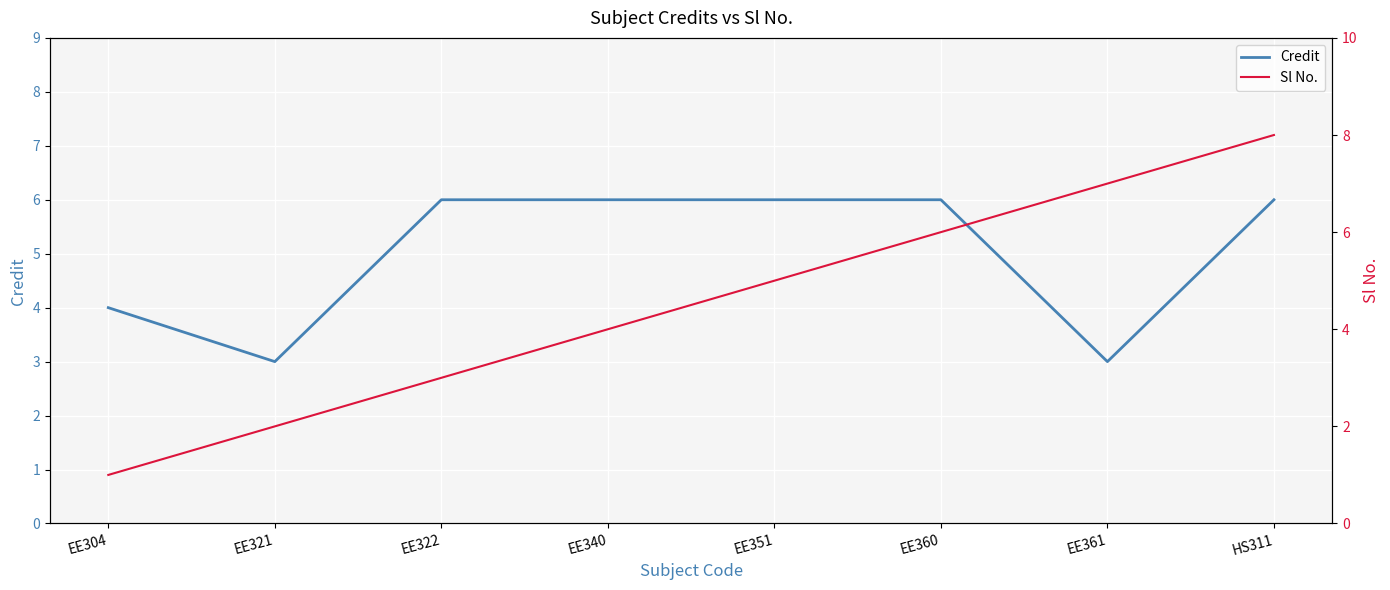

Reading left to right, list all the values displayed in this chart.

Credit: 4	3	6	6	6	6	3	6
Sl No.: 1	2	3	4	5	6	7	8